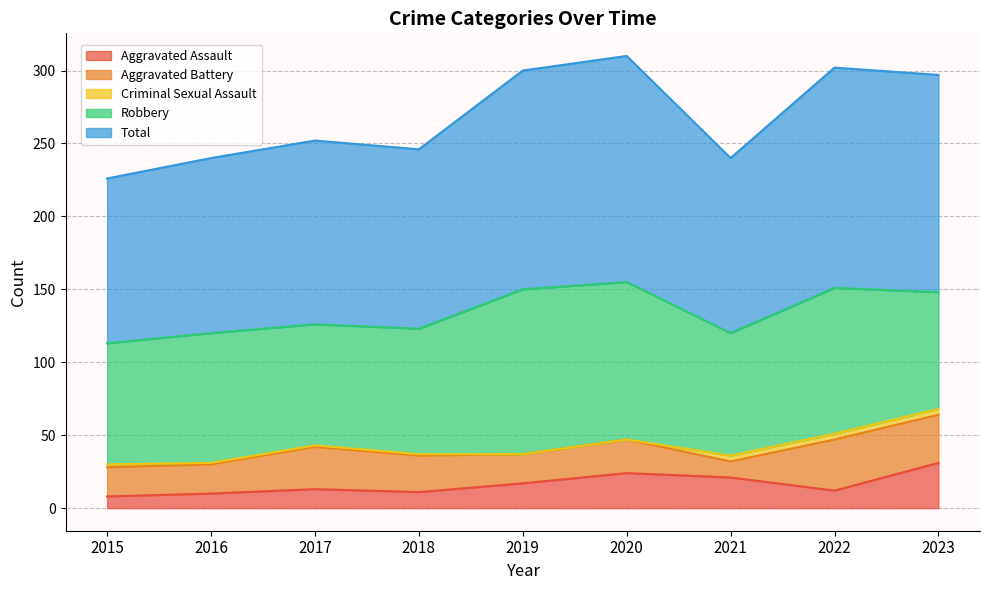

At which label is Total closest to 134?

2017